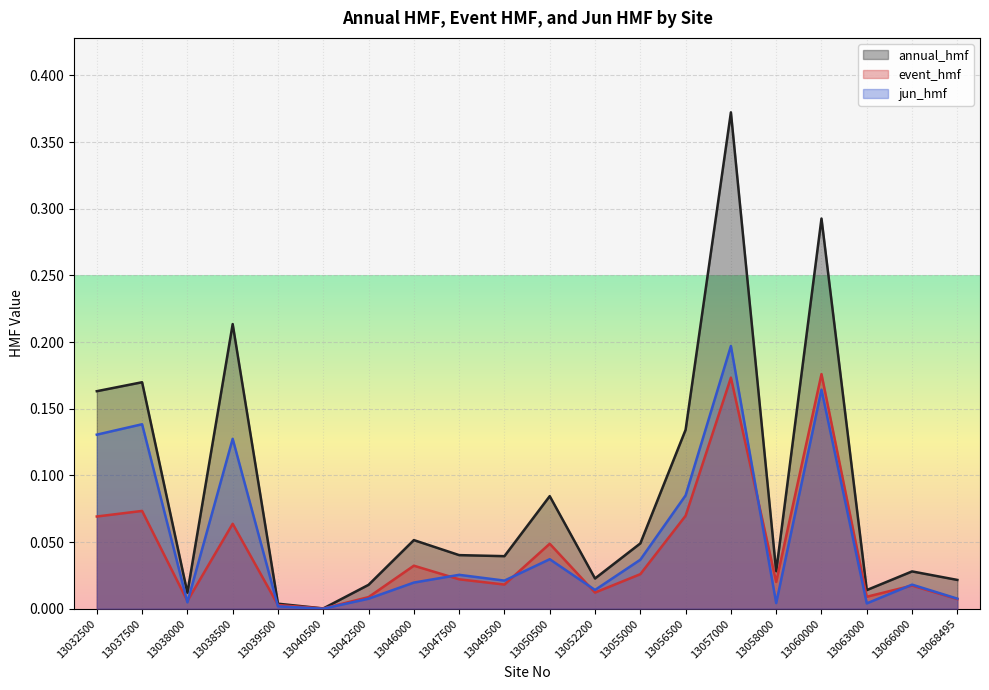

The value of jun_hmf at 13063000 is 0.0. True or false?

True